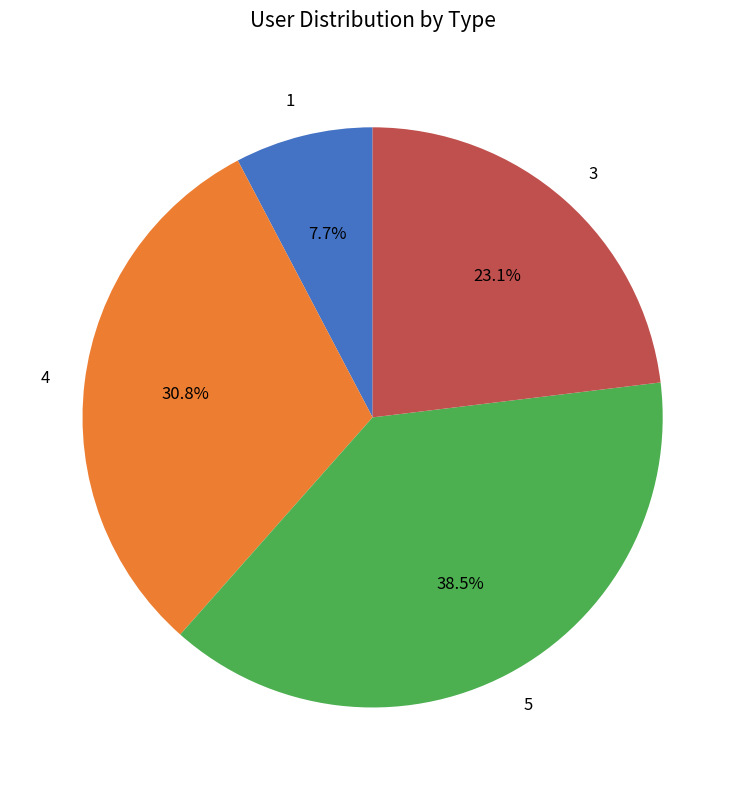

Rank the categories by value from highest to lowest.

5, 4, 3, 1